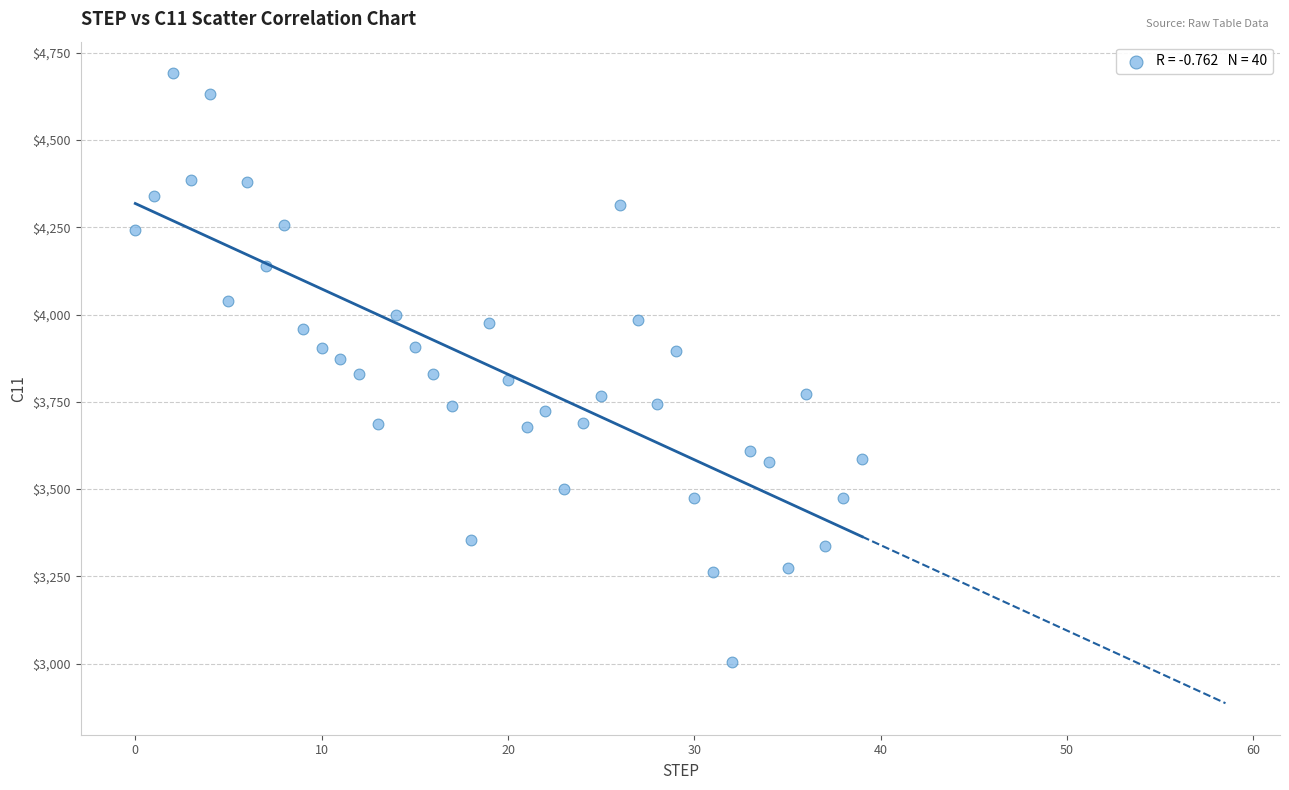

What is the range of Y values (max minus min)?

1687.1